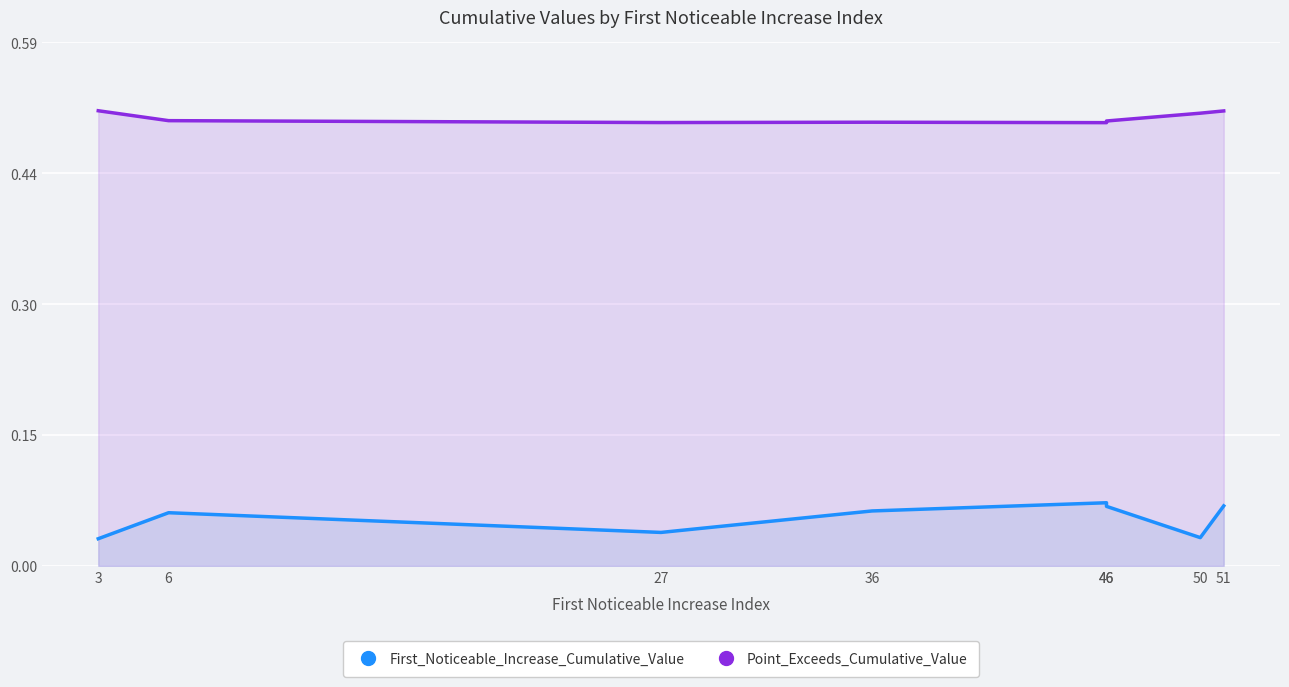

True or false: First_Noticeable_Increase_Cumulative_Value and Point_Exceeds_Cumulative_Value intersect in this chart.

False